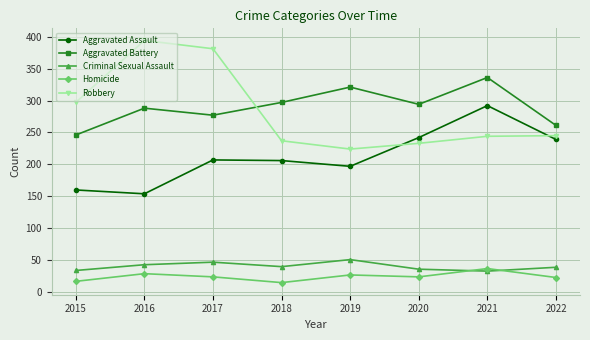

Is it true that Aggravated Assault equals 160 at 2015?

True